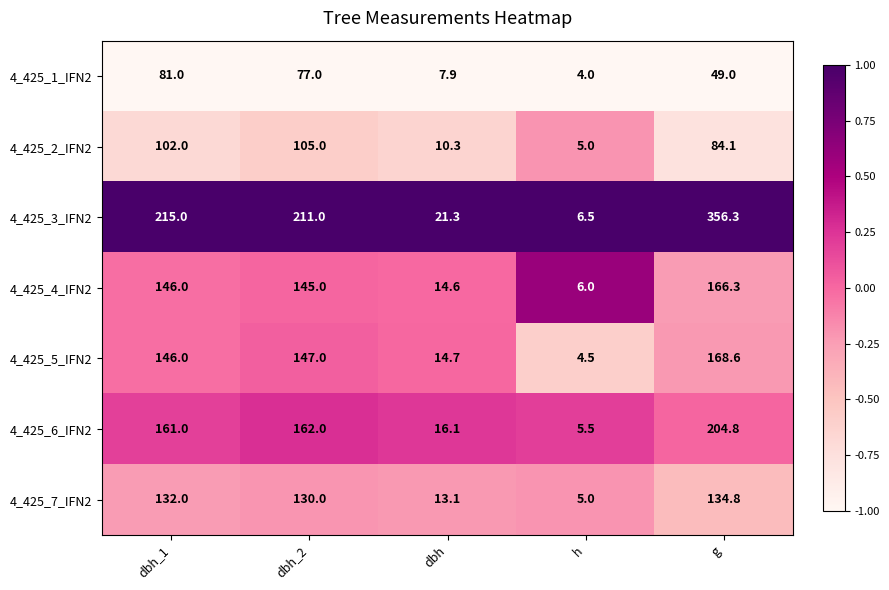

True or false: 4_425_7_IFN2 has a value of 19.9 at dbh.

False